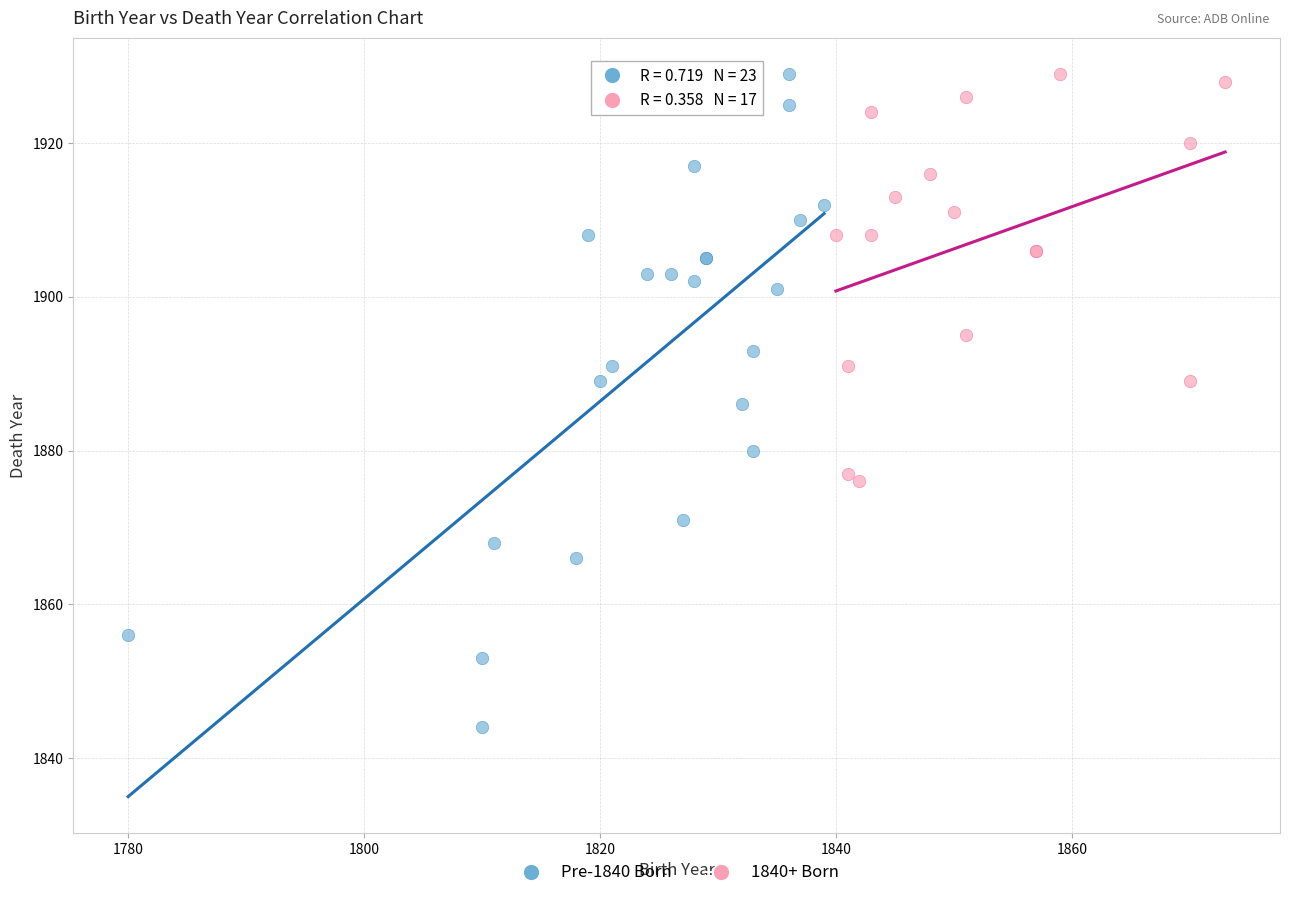

What are all the series names shown in the legend?

Pre-1840 Born, 1840+ Born